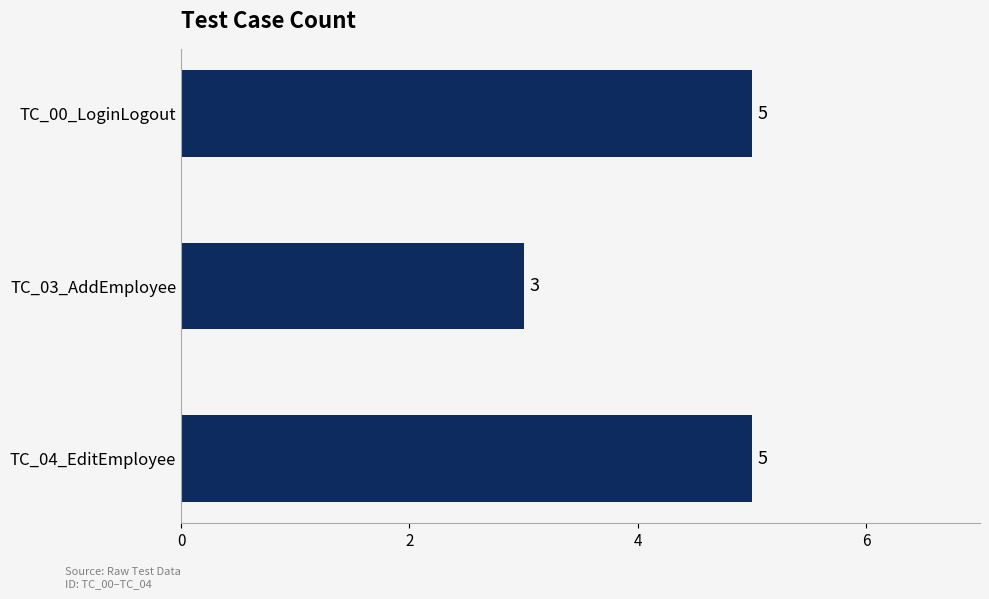

What is the smallest value displayed?

3